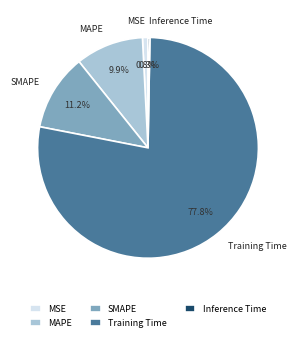

How many segments does this pie chart have?

5